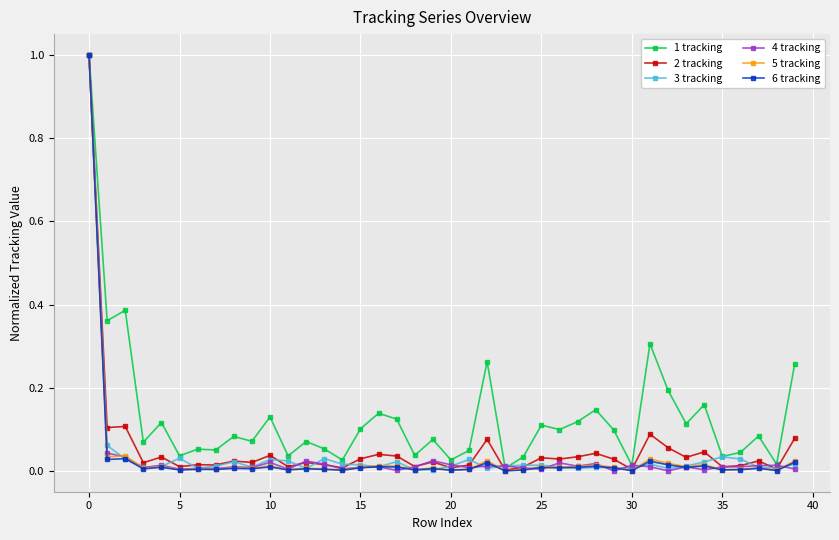

True or false: 1 tracking has more than 0 interior local peaks.

True